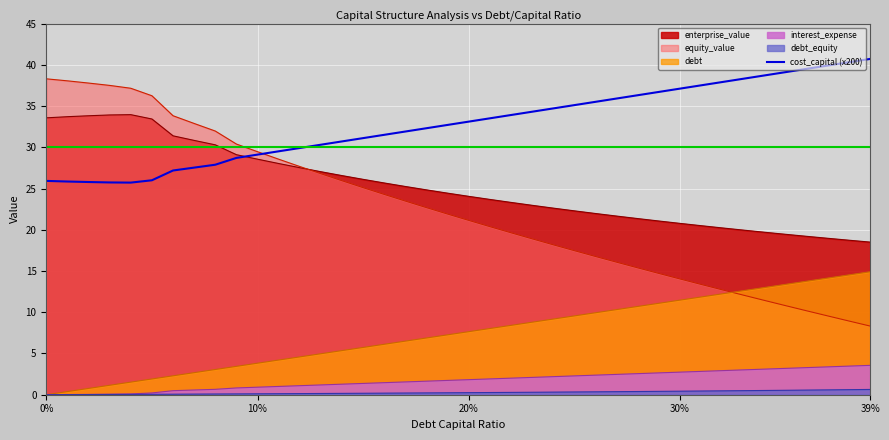

What is the value of the 37th point from the left?

39.5